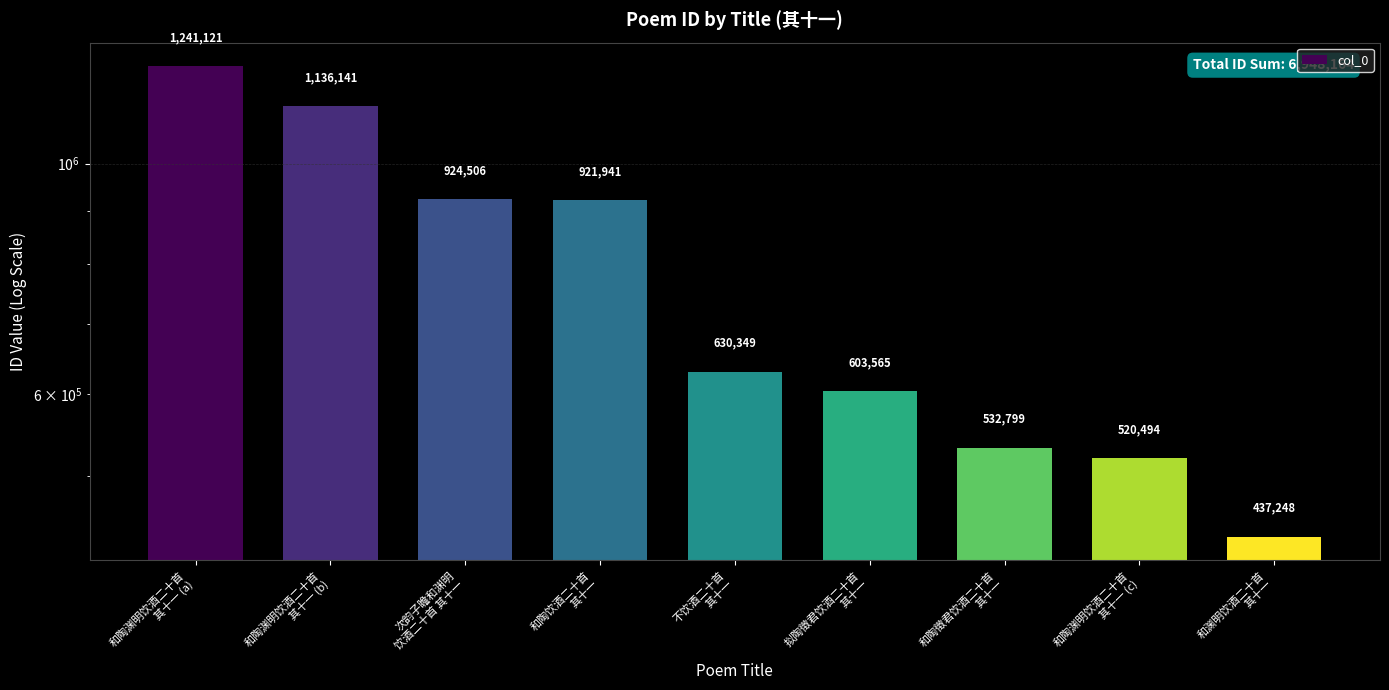

The value at 和陶徵君饮酒二十首
其十一 is 118888. True or false?

False